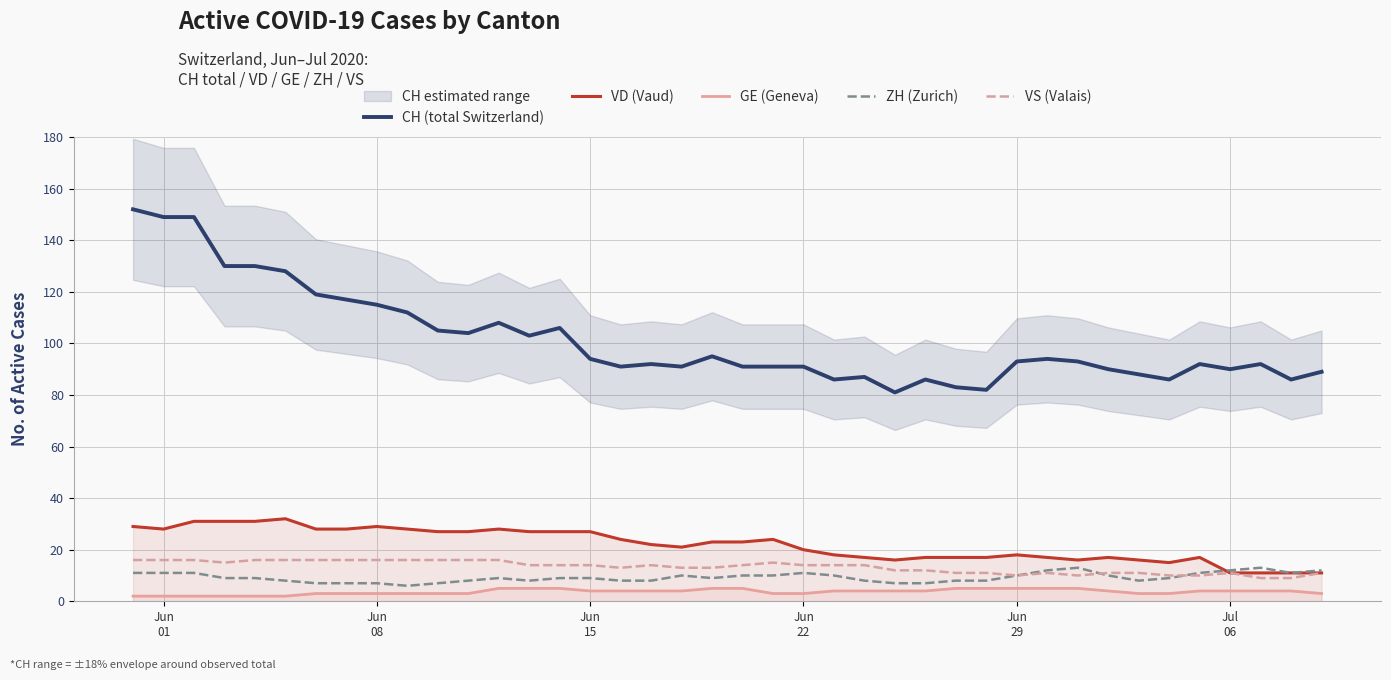

Reading left to right, transcribe all the data shown in this chart.

CH (total Switzerland): 152	149	149	130	130	128	119	117	115	112	105	104	108	103	106	94	91	92	91	95	91	91	91	86	87	81	86	83	82	93	94	93	90	88	86	92	90	92	86	89
VD (Vaud): 29	28	31	31	31	32	28	28	29	28	27	27	28	27	27	27	24	22	21	23	23	24	20	18	17	16	17	17	17	18	17	16	17	16	15	17	11	11	11	11
GE (Geneva): 2	2	2	2	2	2	3	3	3	3	3	3	5	5	5	4	4	4	4	5	5	3	3	4	4	4	4	5	5	5	5	5	4	3	3	4	4	4	4	3
ZH (Zurich): 11	11	11	9	9	8	7	7	7	6	7	8	9	8	9	9	8	8	10	9	10	10	11	10	8	7	7	8	8	10	12	13	10	8	9	11	12	13	11	12
VS (Valais): 16	16	16	15	16	16	16	16	16	16	16	16	16	14	14	14	13	14	13	13	14	15	14	14	14	12	12	11	11	10	11	10	11	11	10	10	11	9	9	11